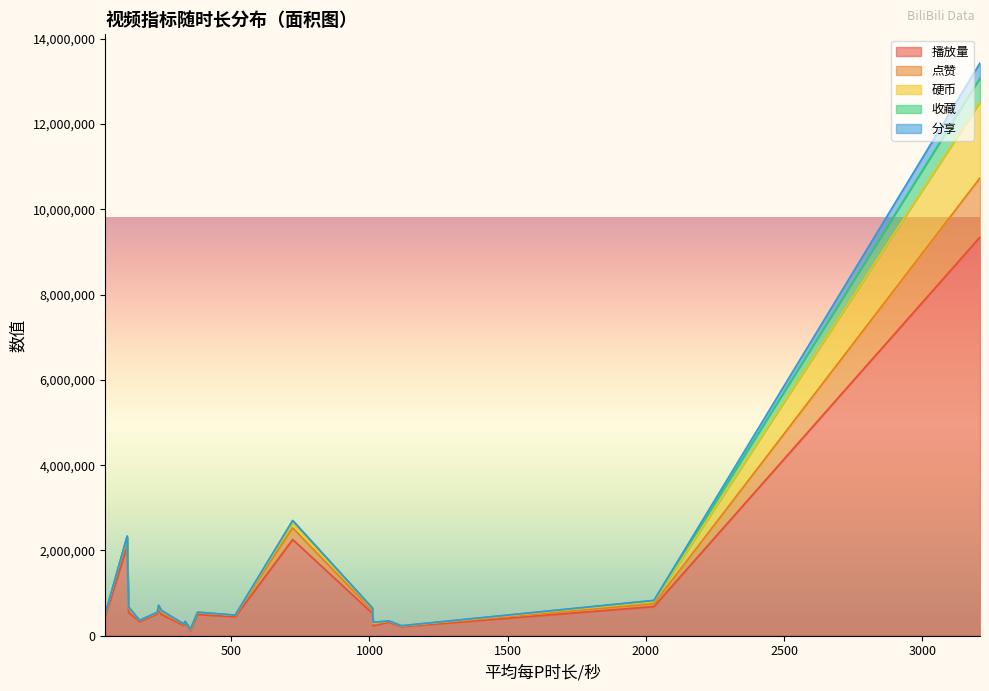

Which series has the largest range (max minus min)?

播放量